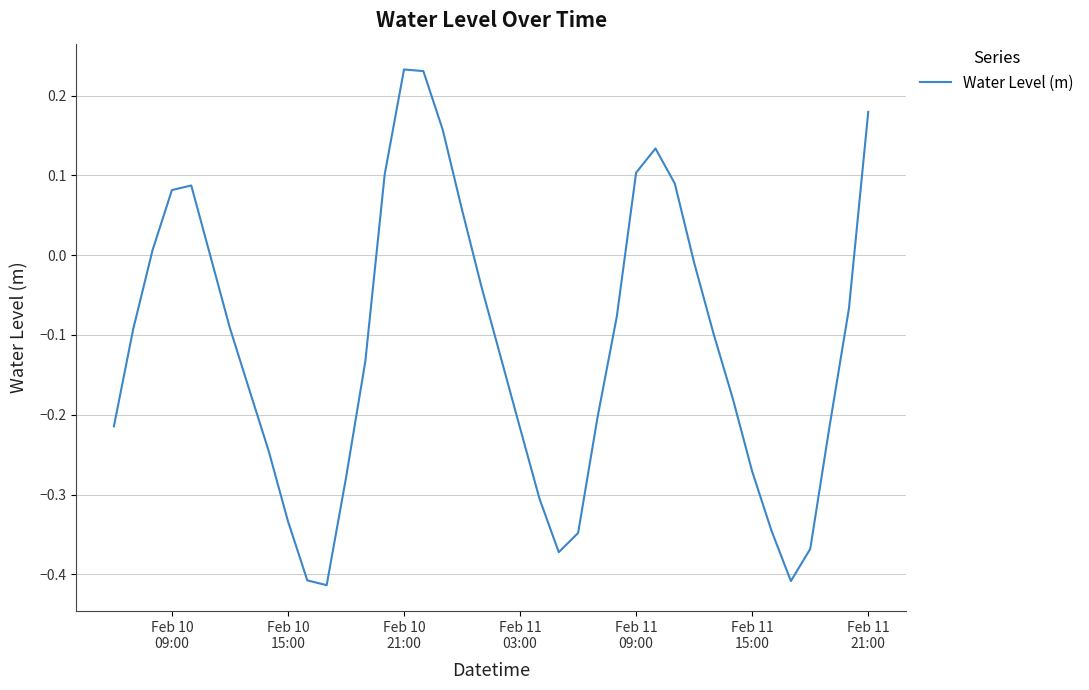

What is the difference between the maximum and minimum values?

0.6